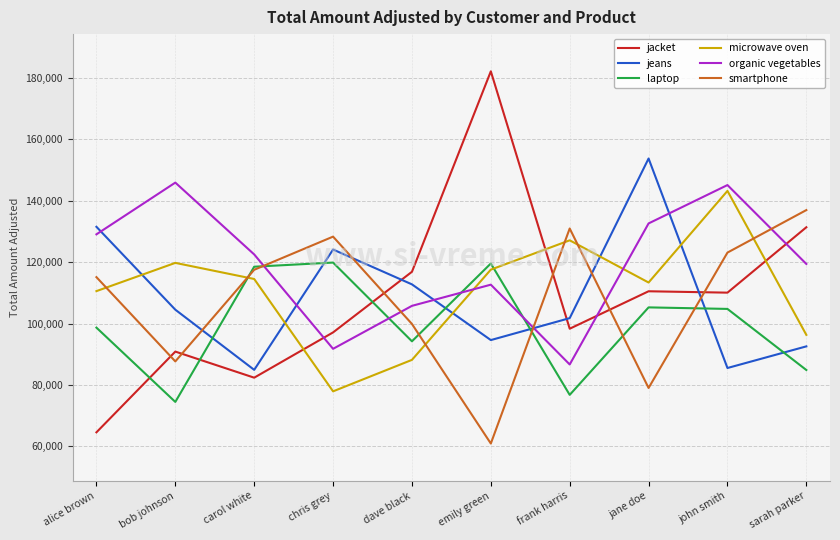

How many series are shown in this chart?

6